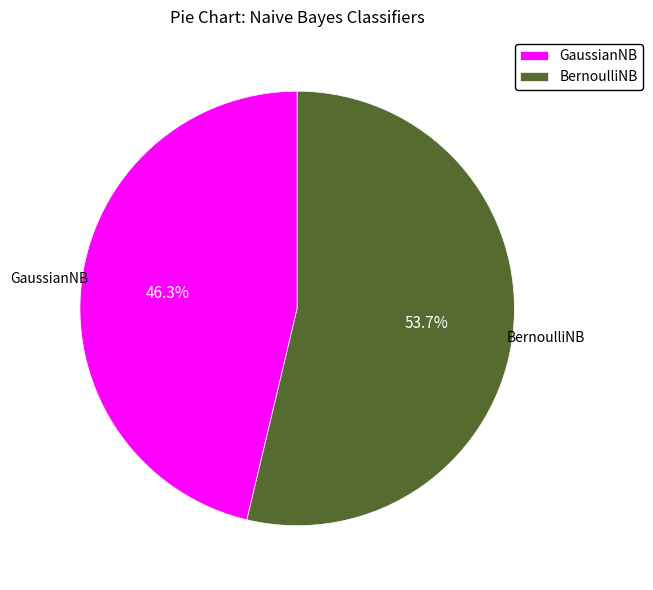

Rank the categories by value from lowest to highest.

GaussianNB, BernoulliNB